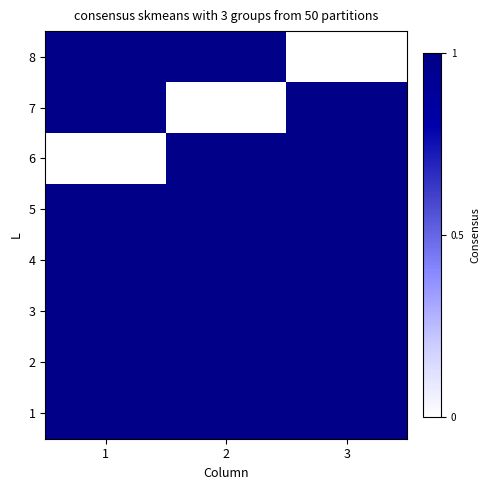

Reading right to left, transcribe all the data shown in this chart.

1: 3=0	2=0	1=0
2: 3=0	2=0	1=0
3: 3=0	2=0	1=0
4: 3=0	2=0	1=0
5: 3=0	2=0	1=0
6: 3=0	2=0	1=-1
7: 3=0	2=-1	1=0
8: 3=-1	2=0	1=0